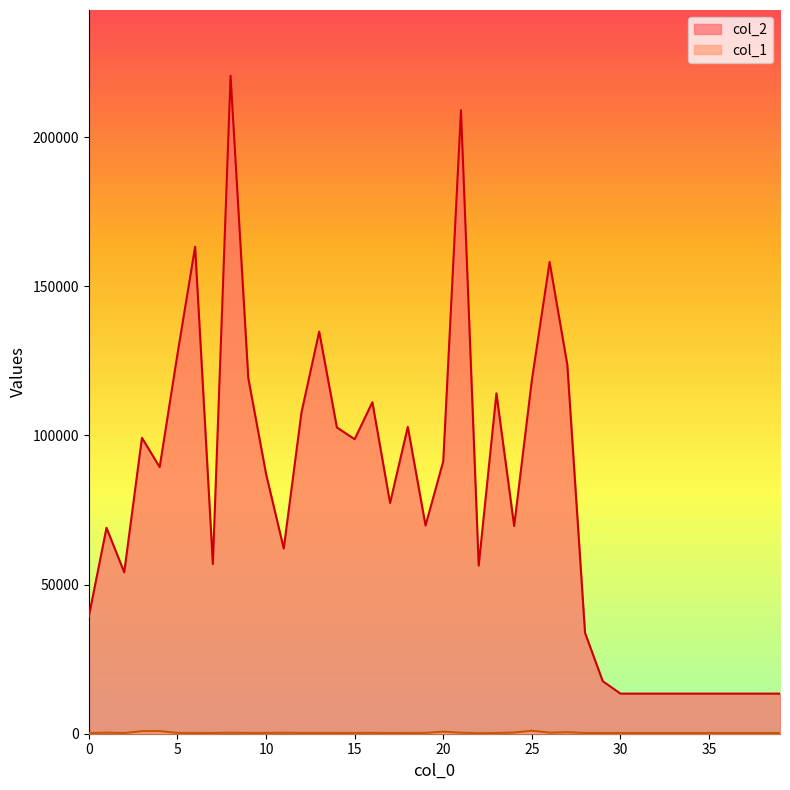

How many lines are shown in the chart?

2